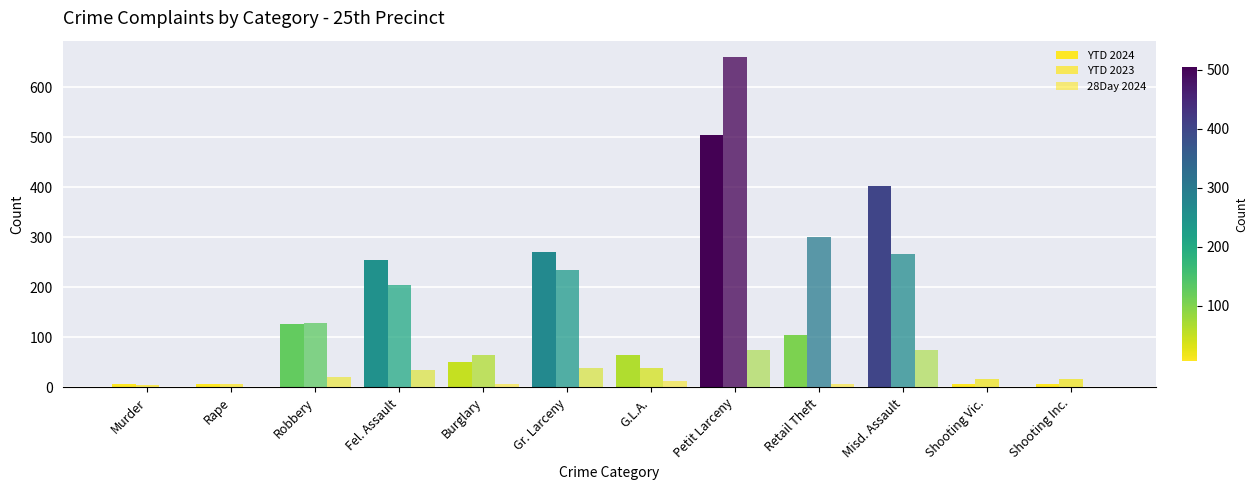

At Murder, list the series in order from largest to smallest.

YTD 2024, YTD 2023, 28Day 2024